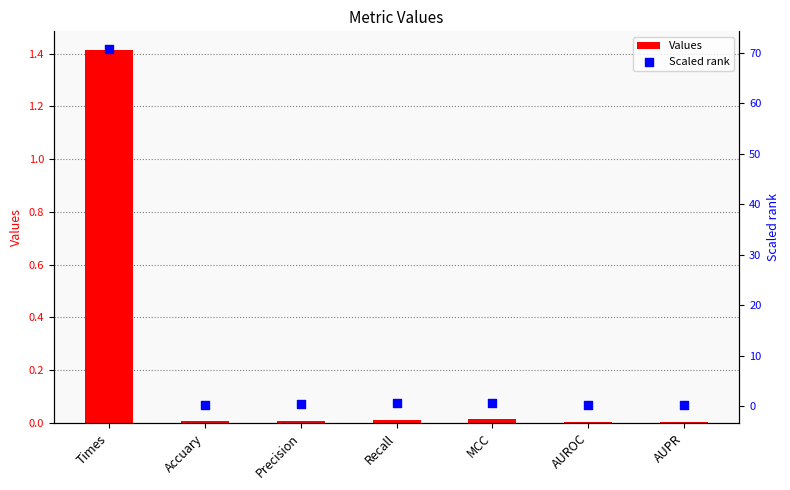

What is the total value across all series at MCC?

0.7